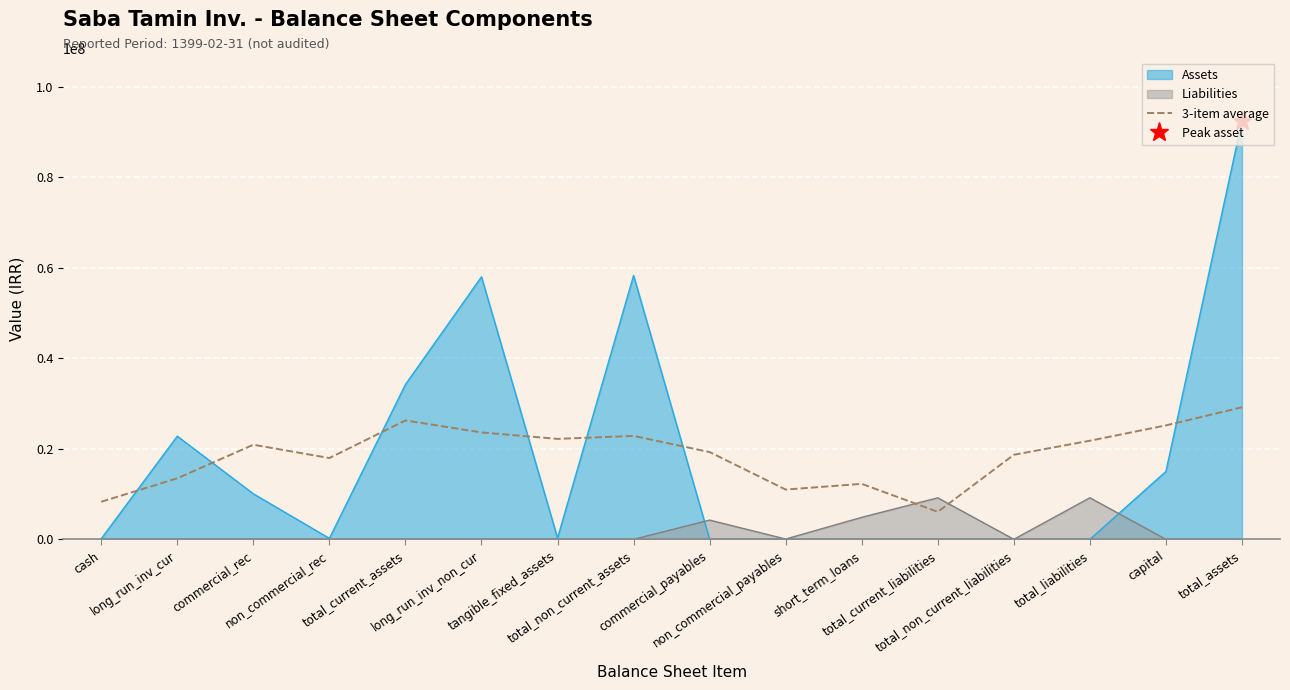

After their last crossing, which series has the higher values: 3-item average or Liabilities?

3-item average